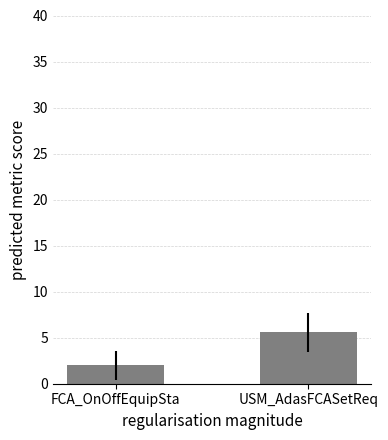

At which label does the data first exceed 5?

USM_AdasFCASetReq